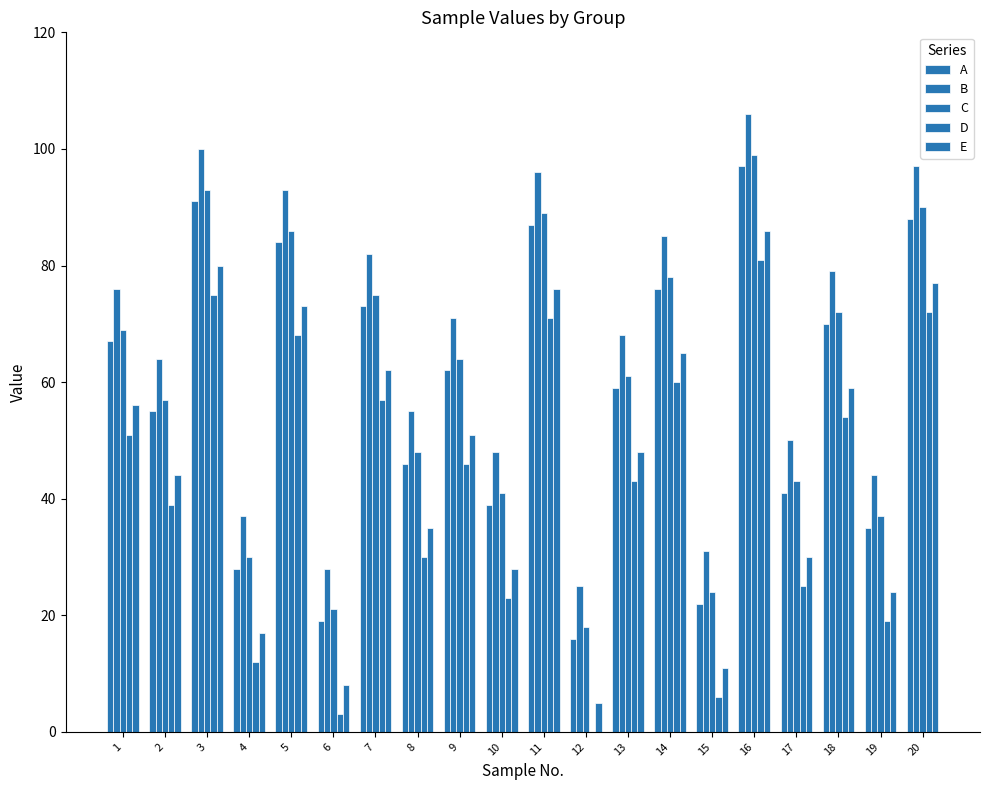

Which series has the largest total across all categories?

B